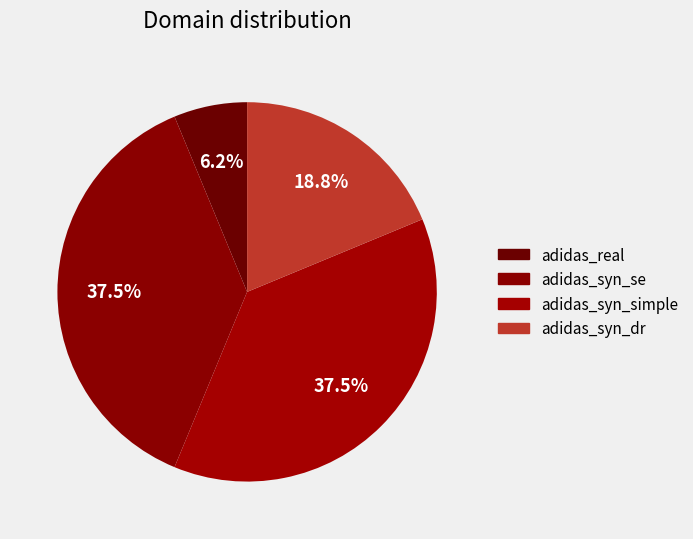

Count the number of slices in the pie.

4